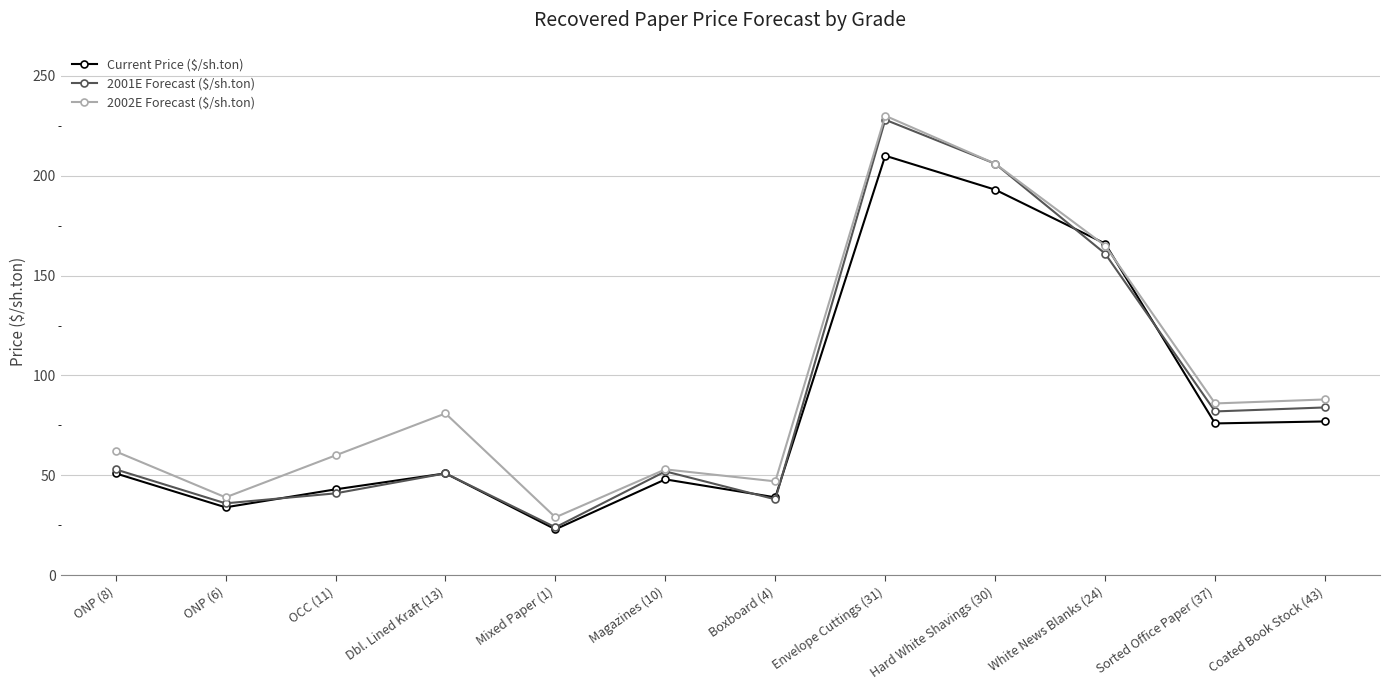

Between Magazines (10) and Envelope Cuttings (31), which series saw the biggest shift?

2002E Forecast ($/sh.ton)